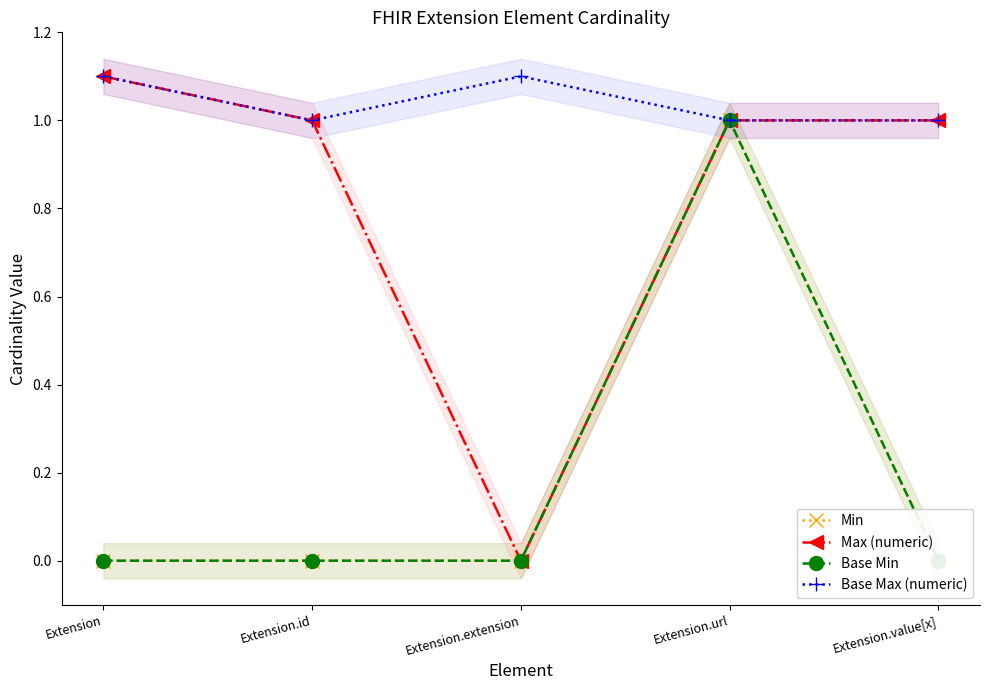

Reading left to right, extract all data points from this chart.

Min: Extension=0.0	Extension.id=0.0	Extension.extension=0.0	Extension.url=1.0	Extension.value[x]=0.0
Max (numeric): Extension=1.1	Extension.id=1.0	Extension.extension=0.0	Extension.url=1.0	Extension.value[x]=1.0
Base Min: Extension=0.0	Extension.id=0.0	Extension.extension=0.0	Extension.url=1.0	Extension.value[x]=0.0
Base Max (numeric): Extension=1.1	Extension.id=1.0	Extension.extension=1.1	Extension.url=1.0	Extension.value[x]=1.0